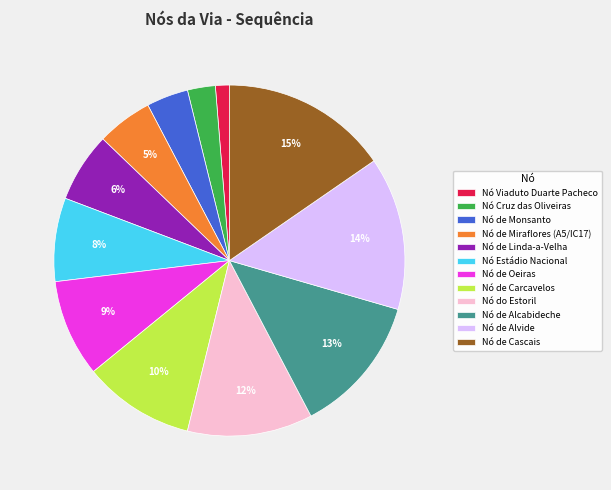

Is there any slice that represents more than half of the pie?

No